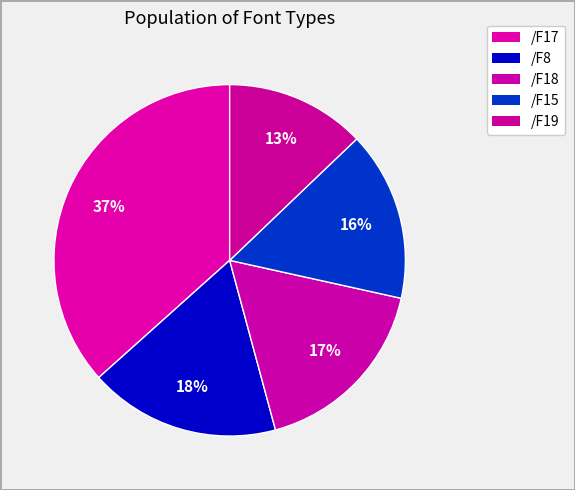

Is there a majority slice in this chart?

No